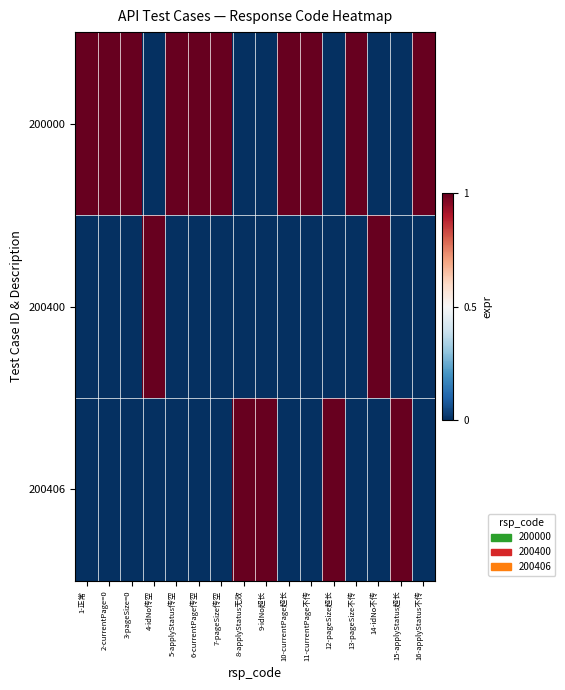

The 200000 series shows 0 at 10-currentPage超长. True or false?

False